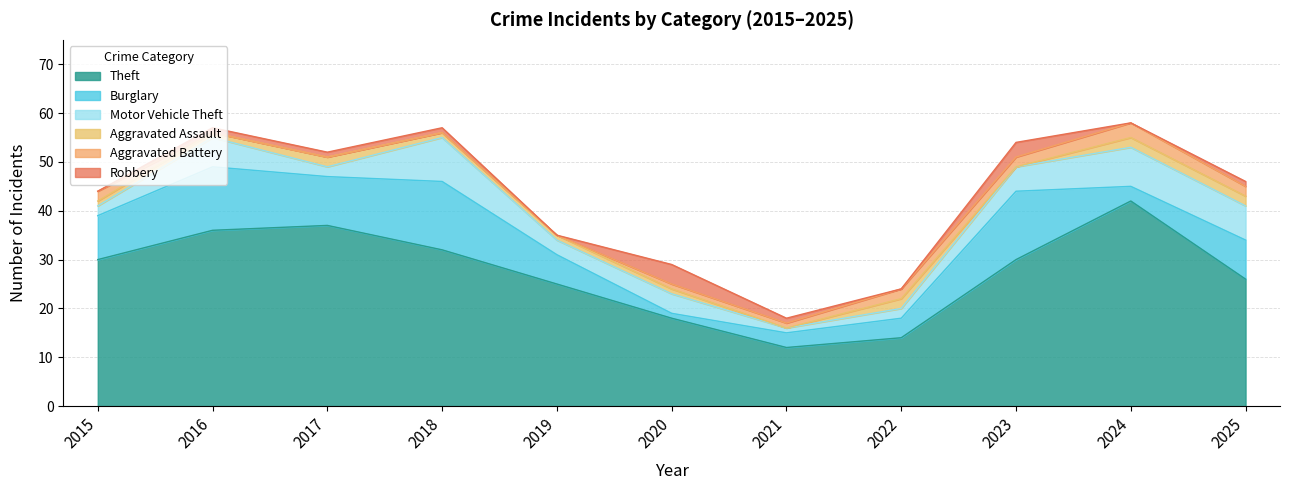

Read the Aggravated Assault value at 2025.

2